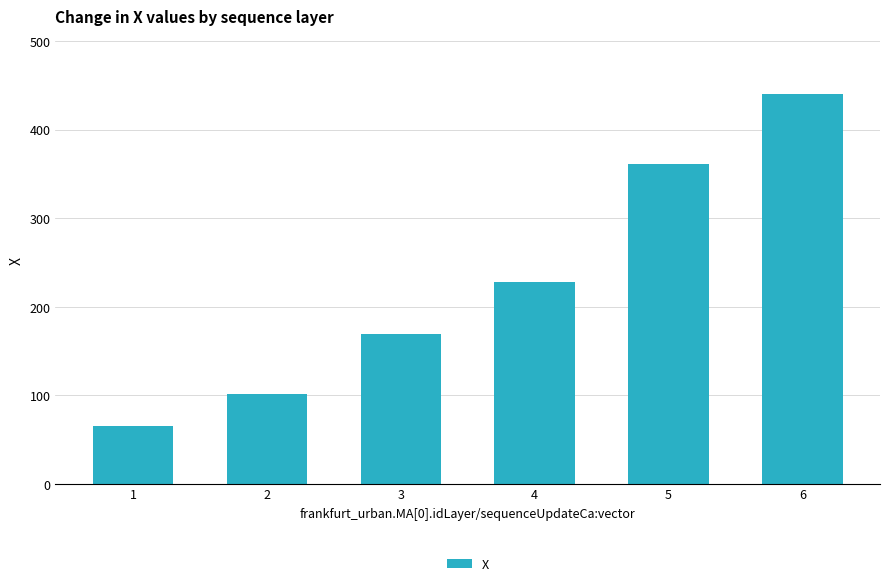

How many categories are shown in the chart?

6